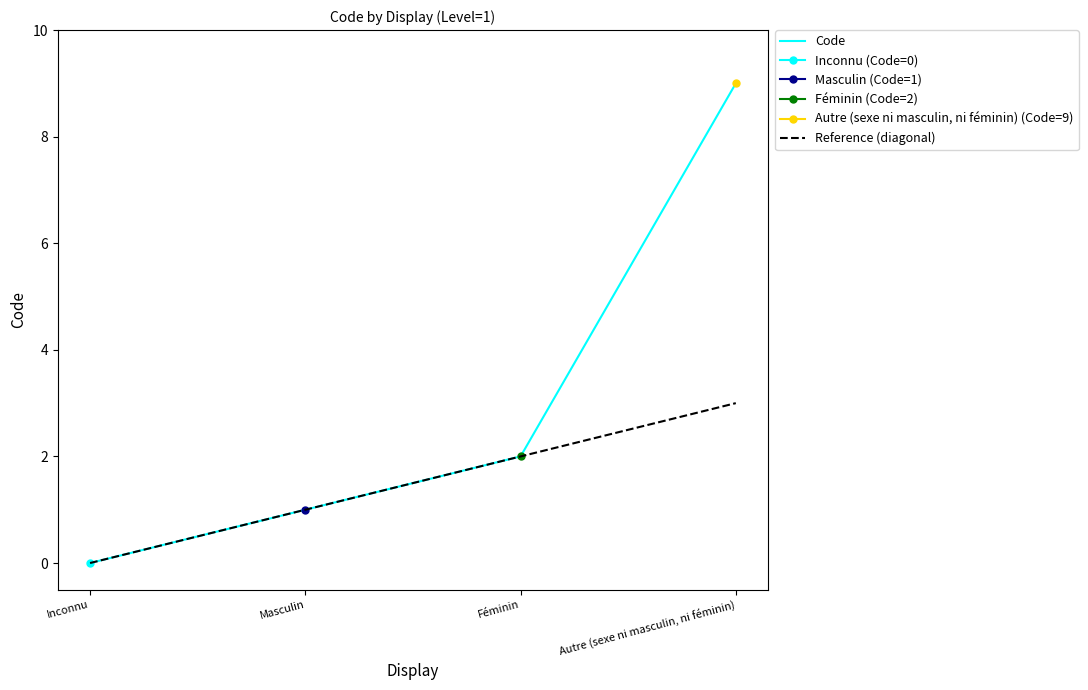

Does the chart have visible grid lines?

No